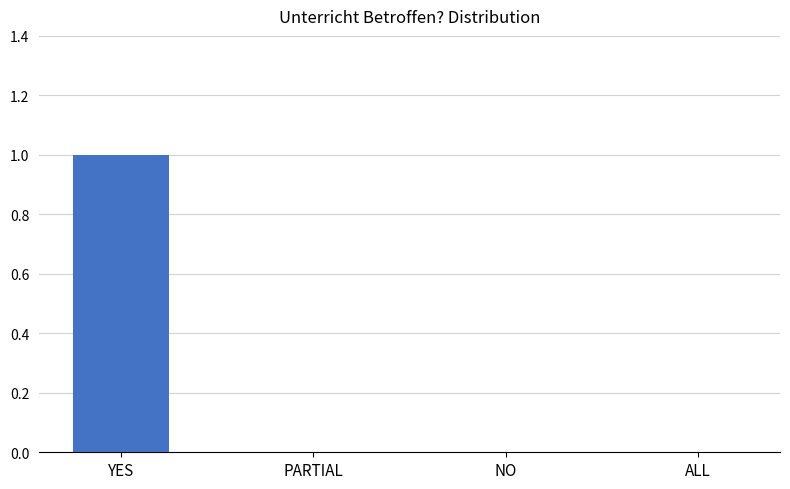

Which has a higher value, YES or NO?

YES